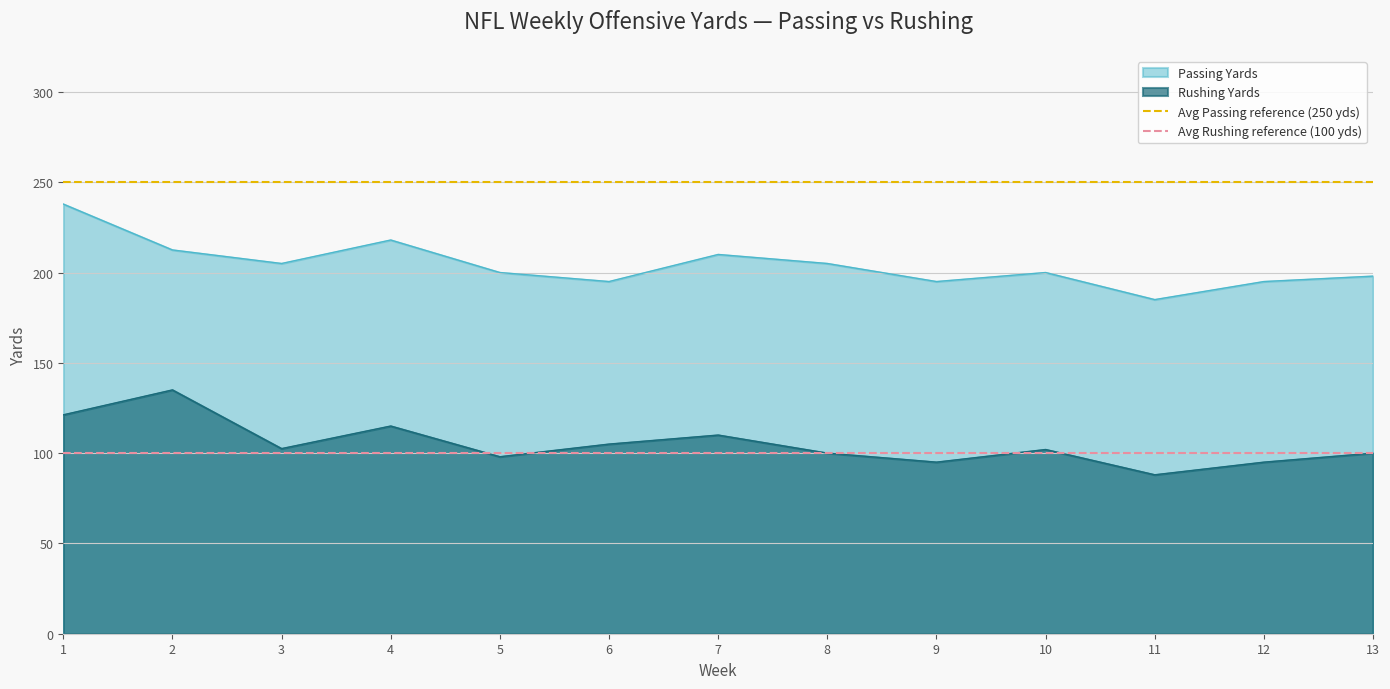

The value of Passing Yards at 7 is 210.0. True or false?

True